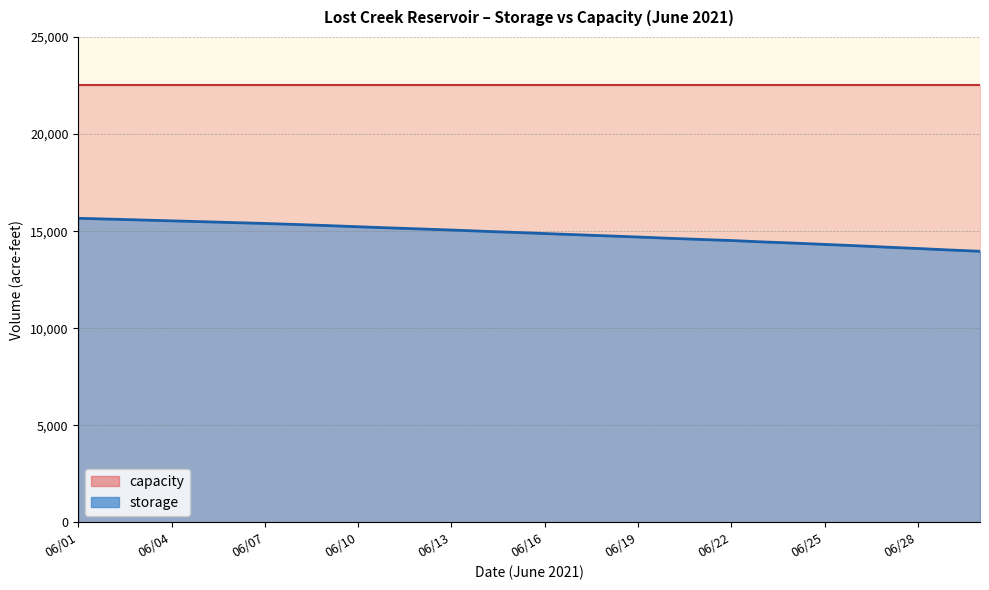

Does the chart have visible grid lines?

Yes